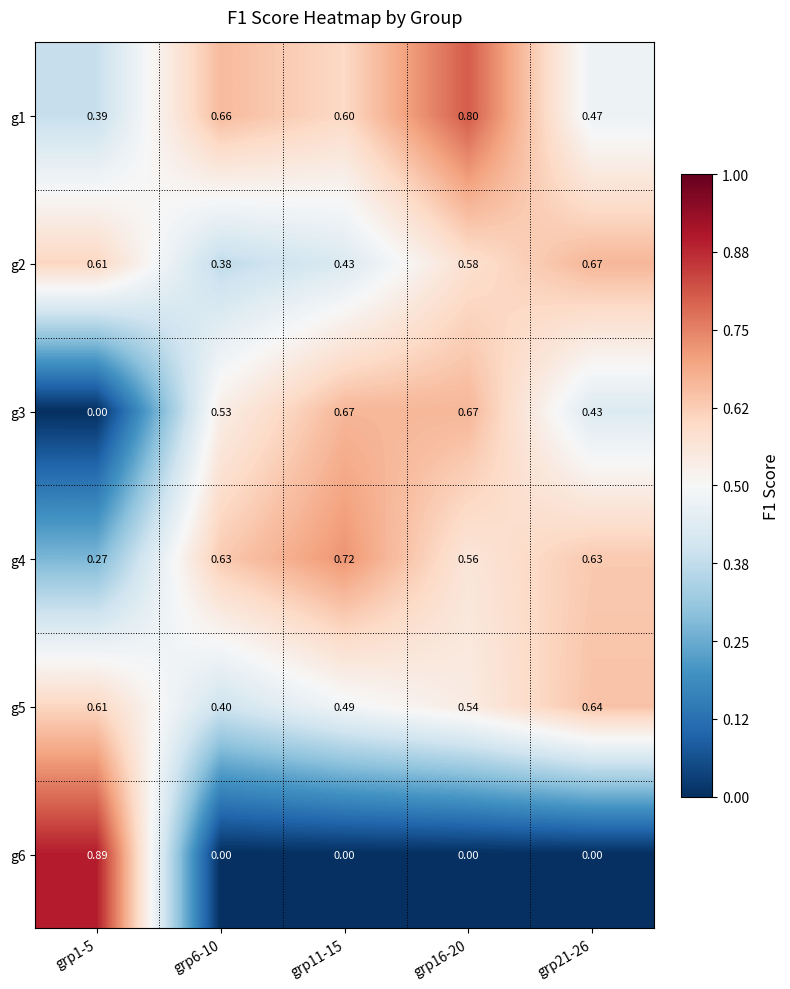

How many distinct data groups are displayed?

6